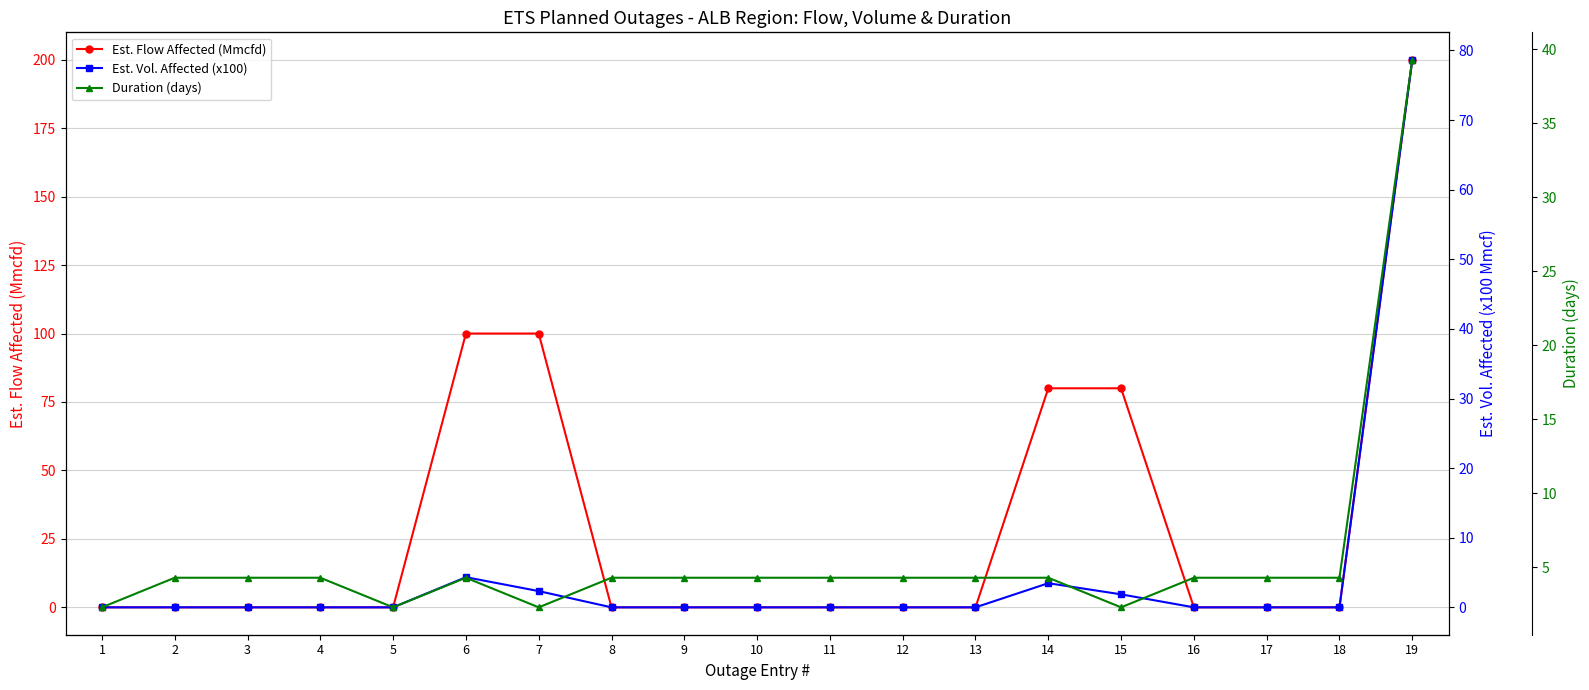

The Duration (days) series shows 4.3 at 17. True or false?

True